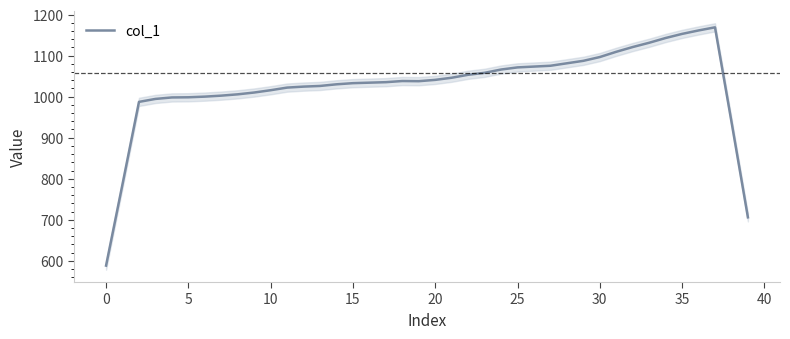

What is the maximum value for col_1?

1168.8